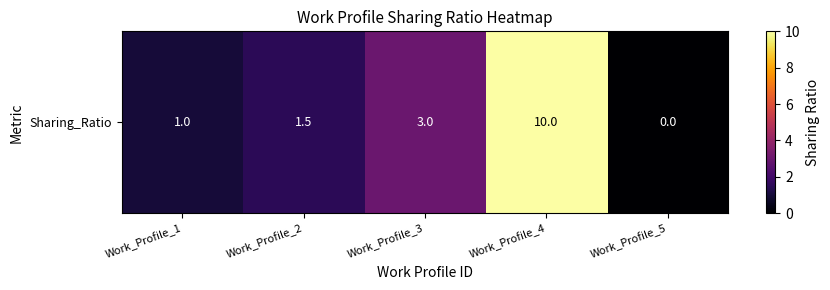

Reading right to left, extract all data points from this chart.

0.0	10.0	3.0	1.5	1.0